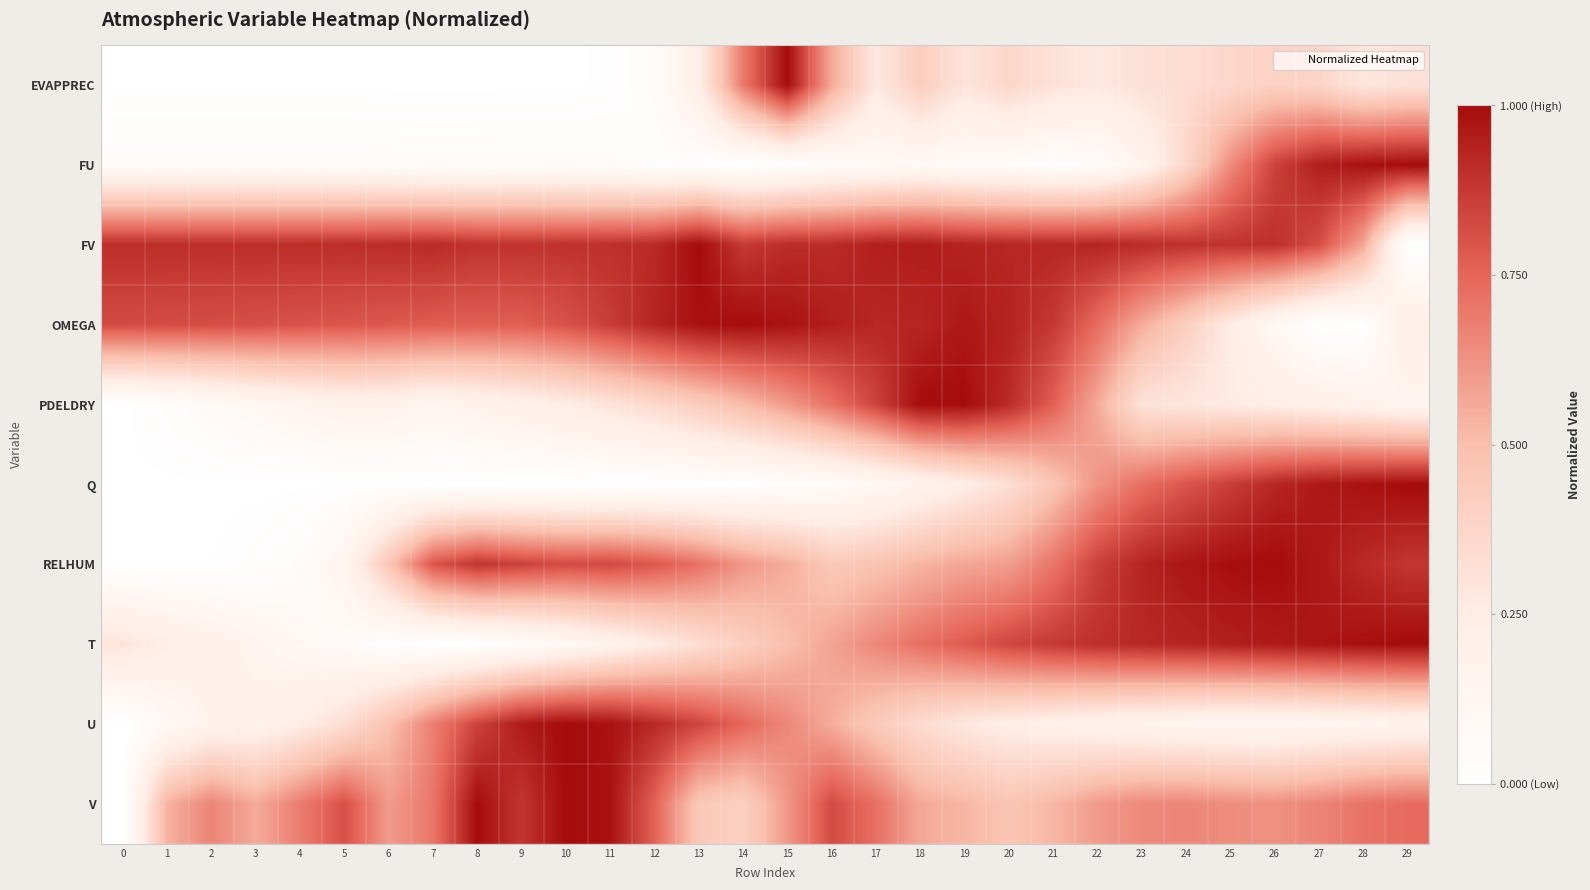

Which label corresponds to the largest value in the chart?

15